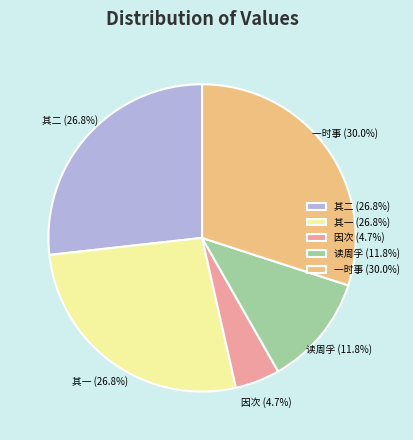

How much of the chart is everything except 一时事 (30.0%)?

70.0%